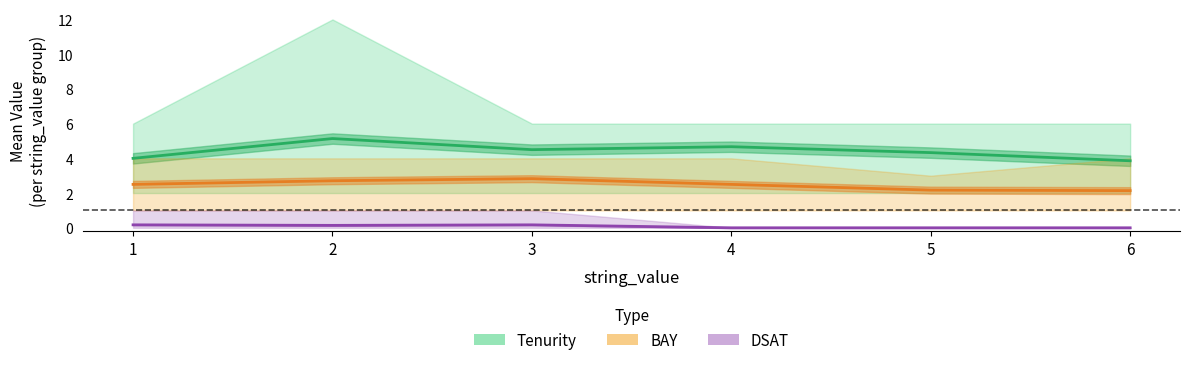

Does the chart have visible grid lines?

No